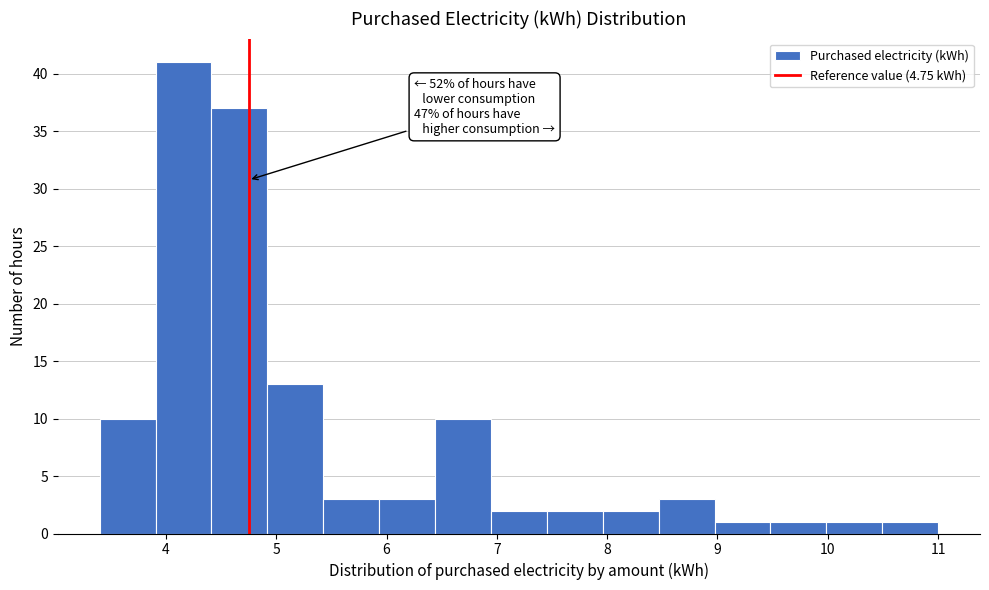

Which range on the x-axis has the tallest bar?

3.9 to 4.4